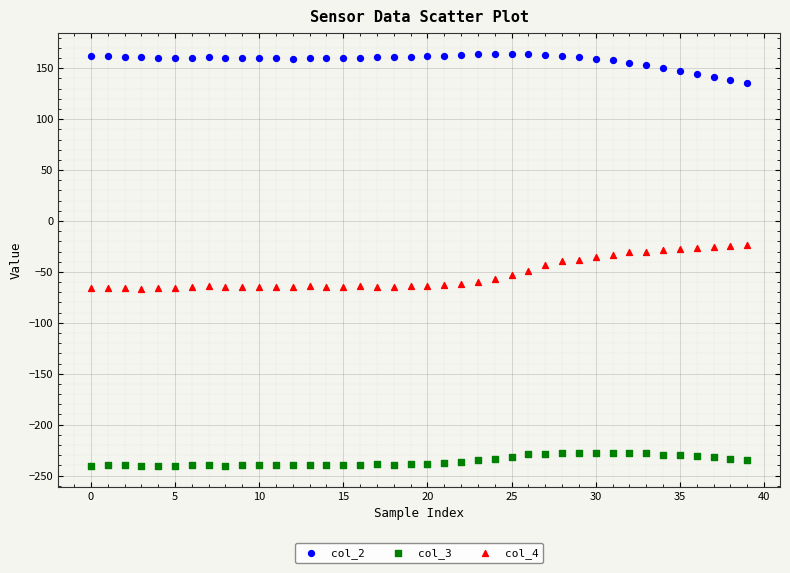

Which series has the largest Y range (max minus min)?

col_4